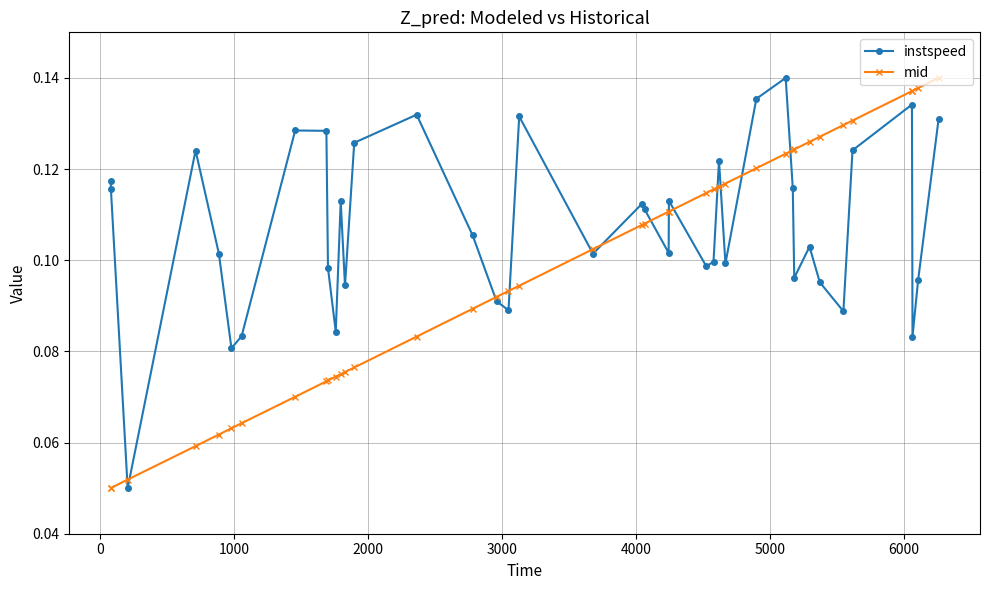

How many mid values are between 0 and 1?

40